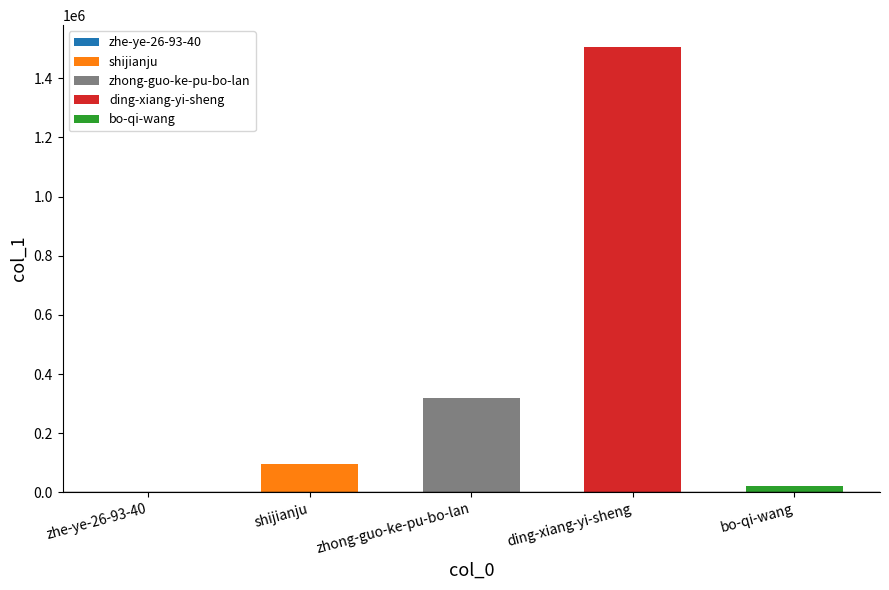

True or false: the data shows 1 at zhe-ye-26-93-40.

False